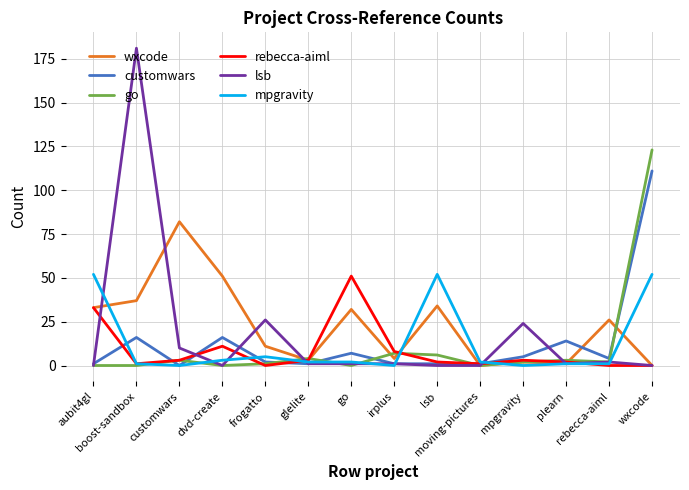

What is the label of the 10th point from the right?

frogatto